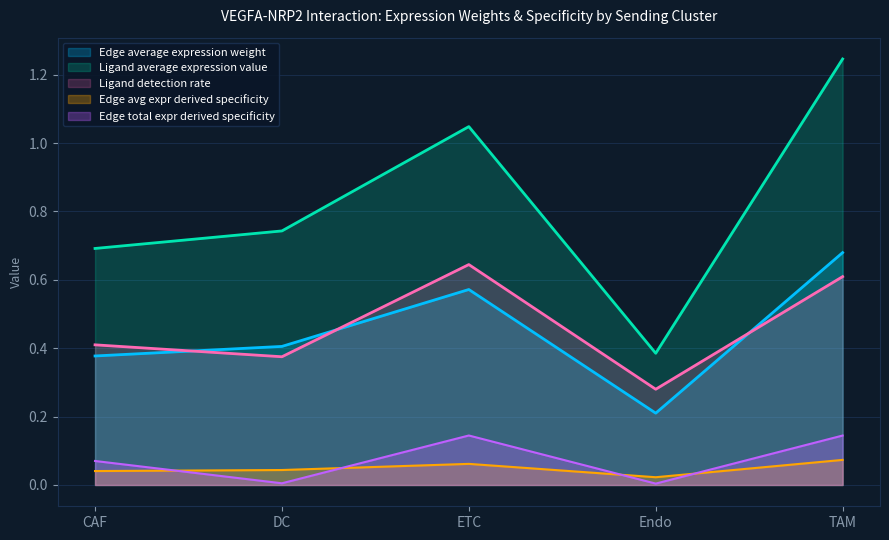

At which label does Edge average expression weight reach its peak?

TAM